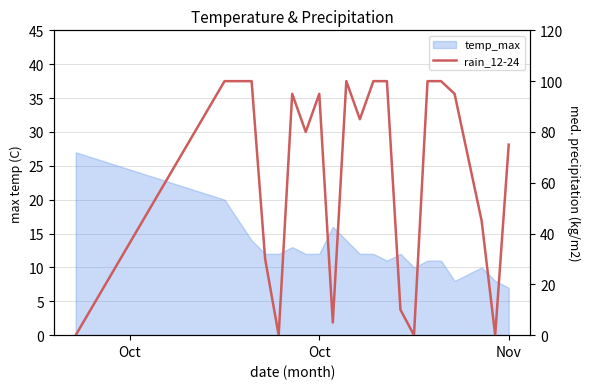

The value at 17 is 143. True or false?

False